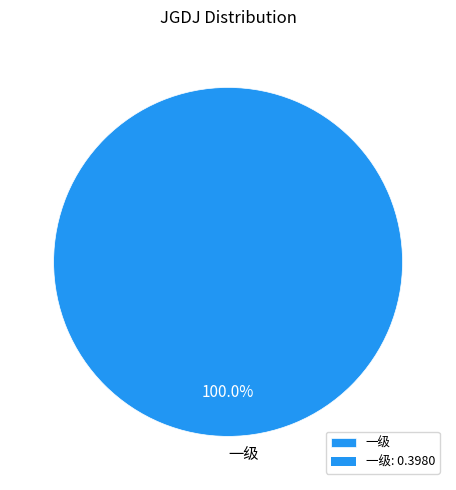

How many segments does this pie chart have?

1